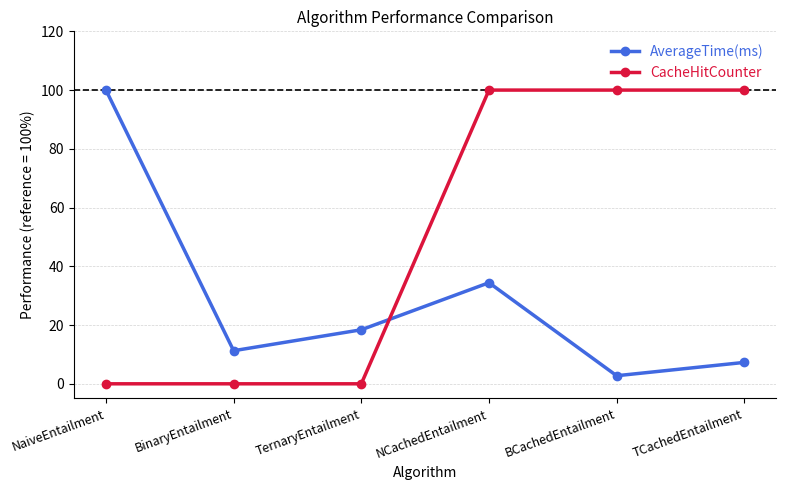

What is the label of the 6th point from the left?

TCachedEntailment